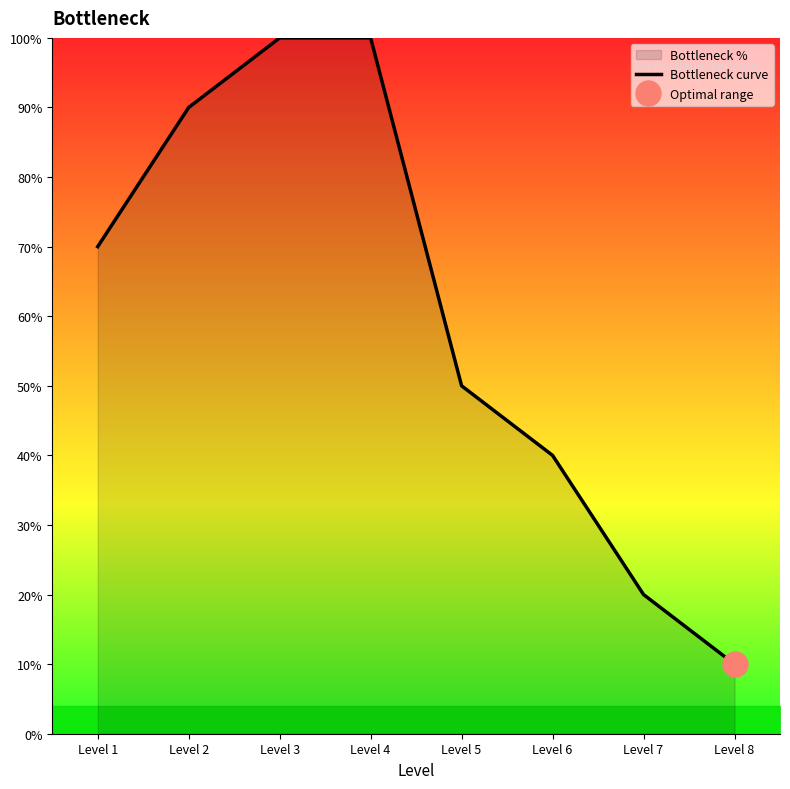

What is the greatest value displayed?

100